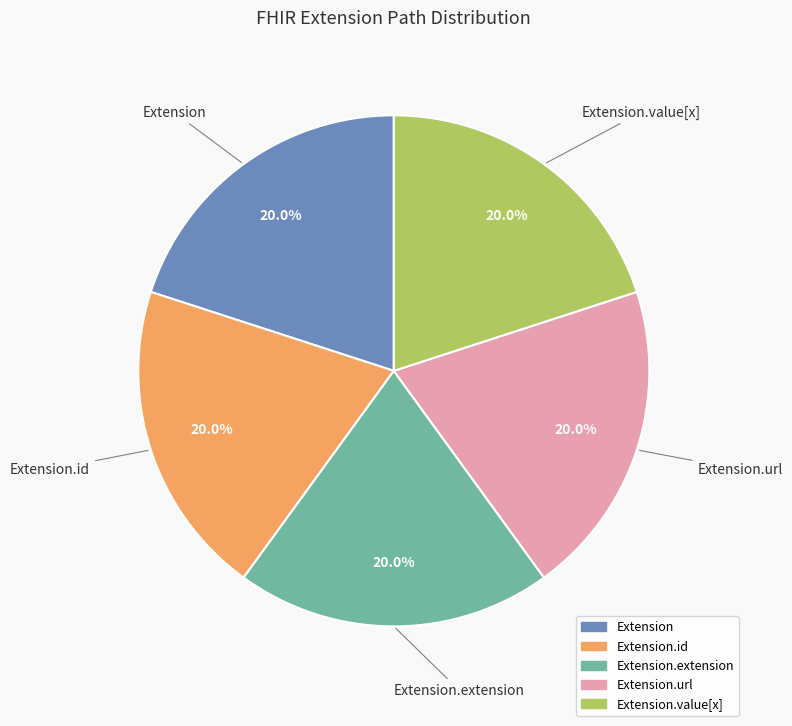

Is there any slice that represents more than half of the pie?

No